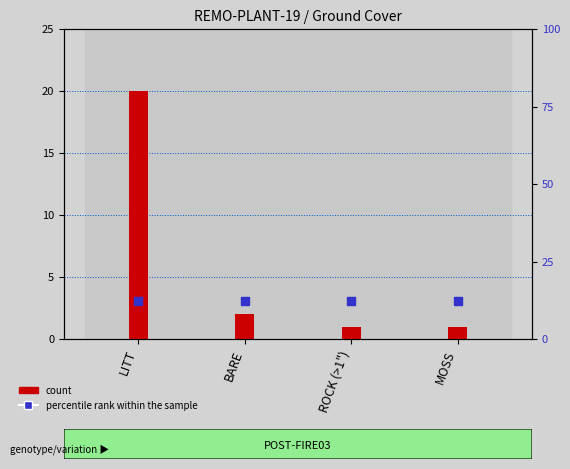

Which series reaches the minimum Y coordinate?

count